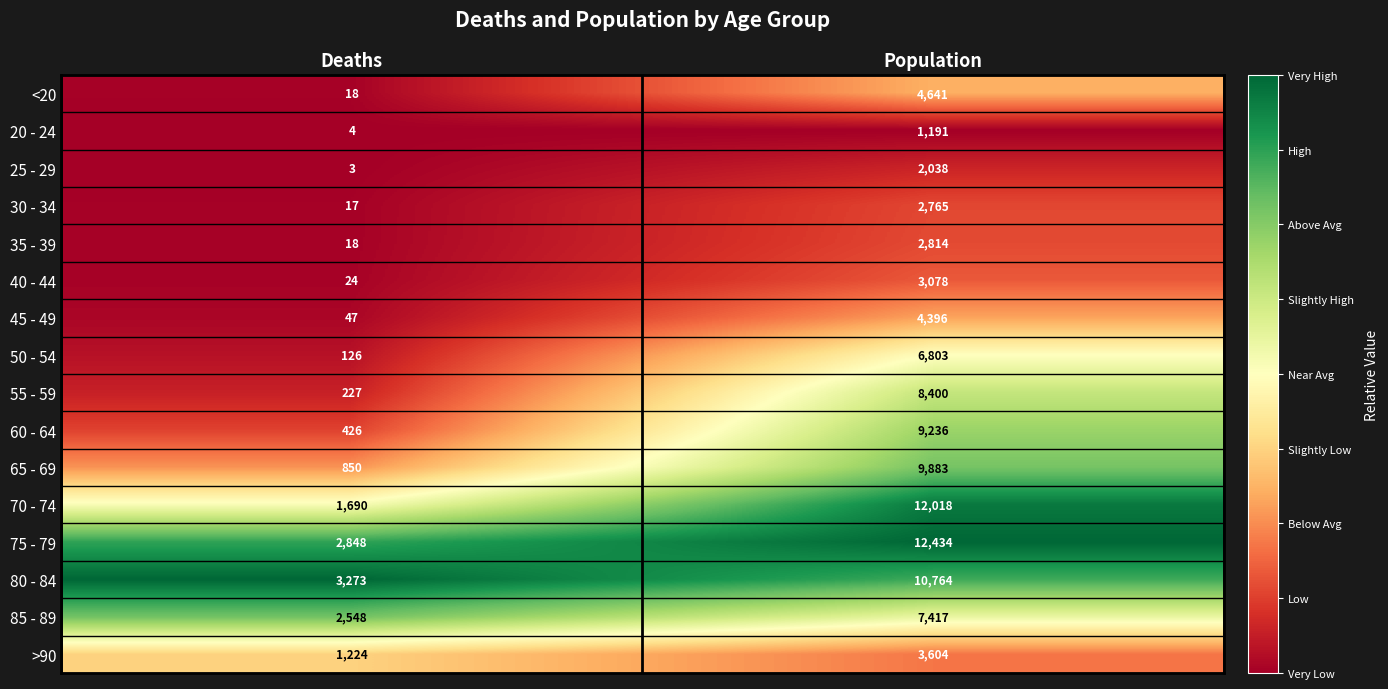

At Population, list the series in order from smallest to largest.

20 - 24, 25 - 29, 30 - 34, 35 - 39, 40 - 44, >90, 45 - 49, <20, 50 - 54, 85 - 89, 55 - 59, 60 - 64, 65 - 69, 80 - 84, 70 - 74, 75 - 79